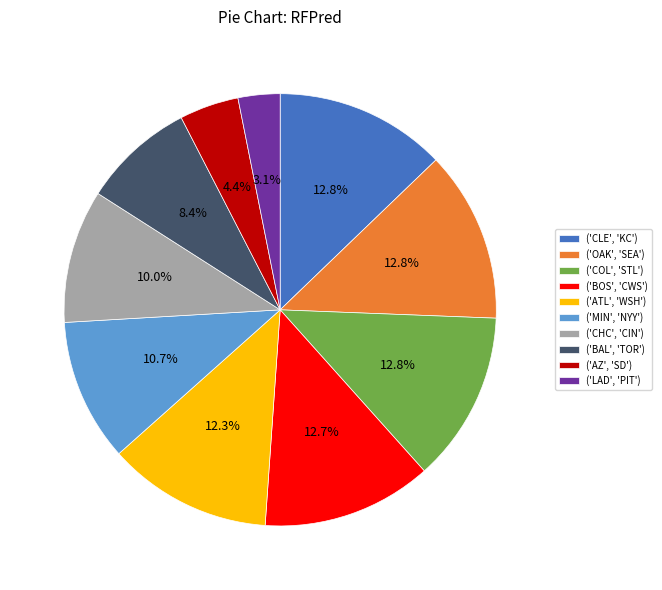

The ('BOS', 'CWS') slice represents 13% of the pie. True or false?

True